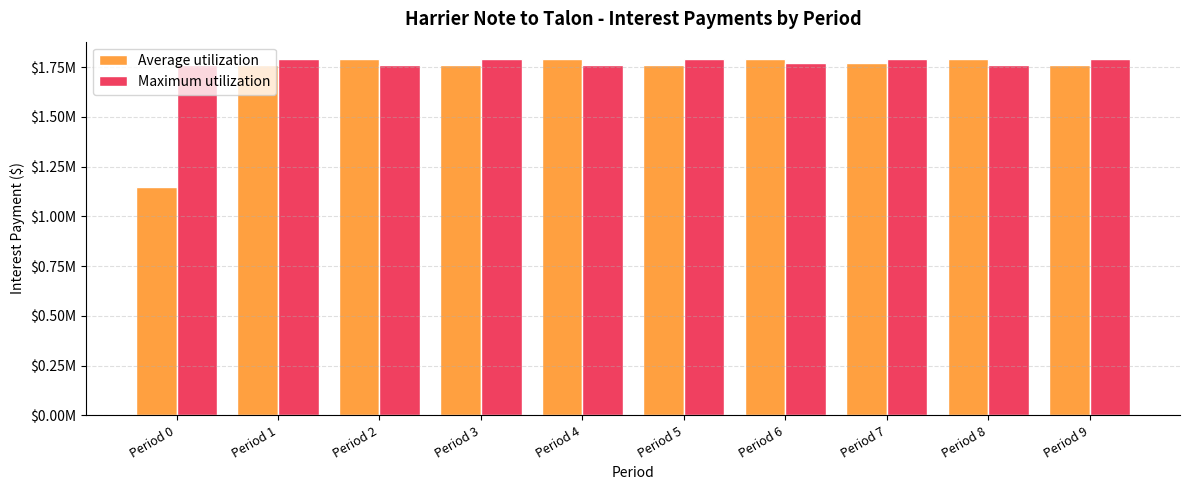

Does the chart contain any negative values?

No